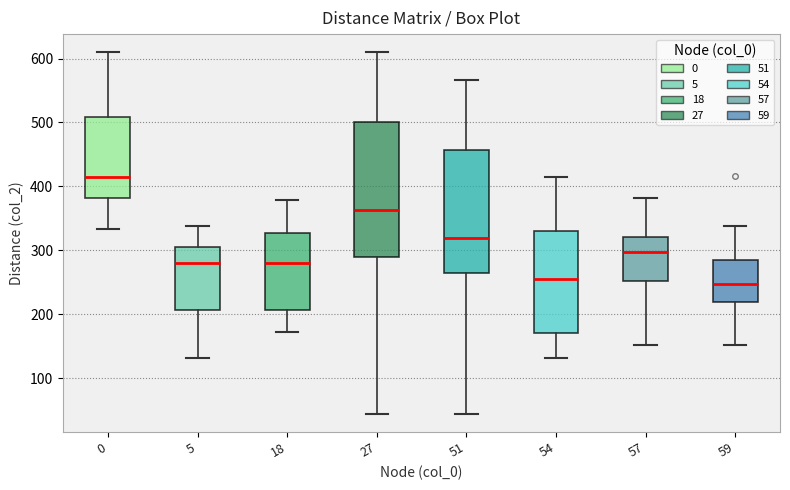

Comparing the boxes themselves (not the whiskers), which one is the tallest?

27